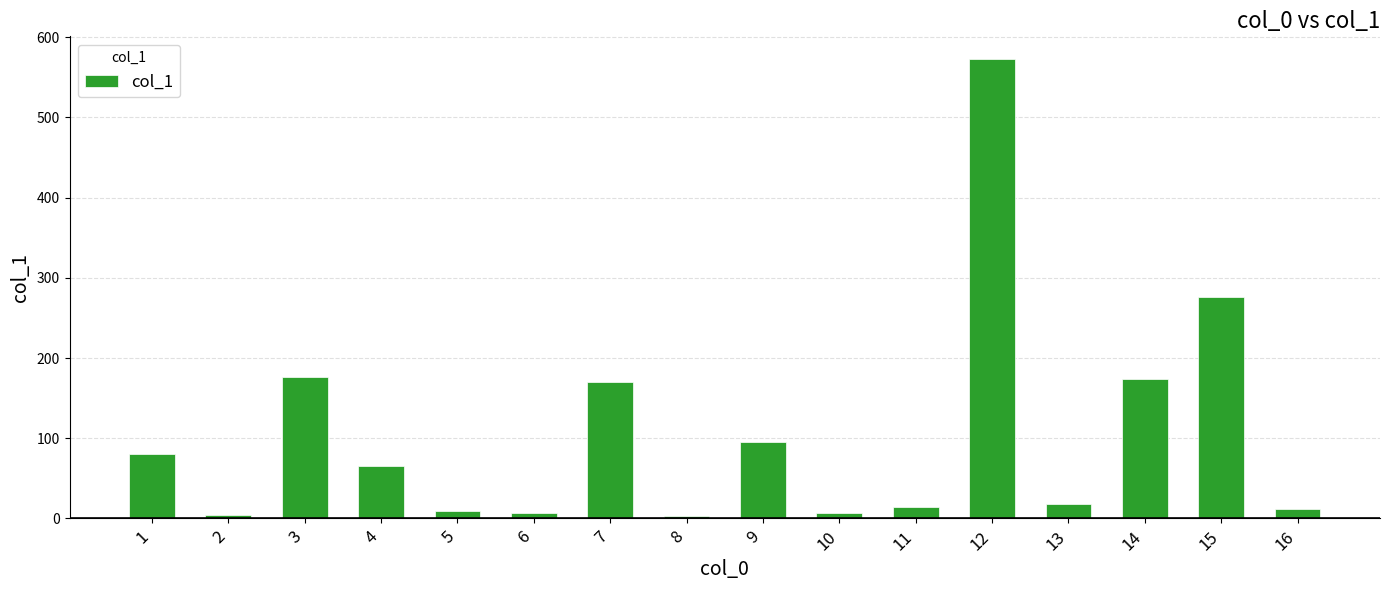

How many data points are less than 65?

8